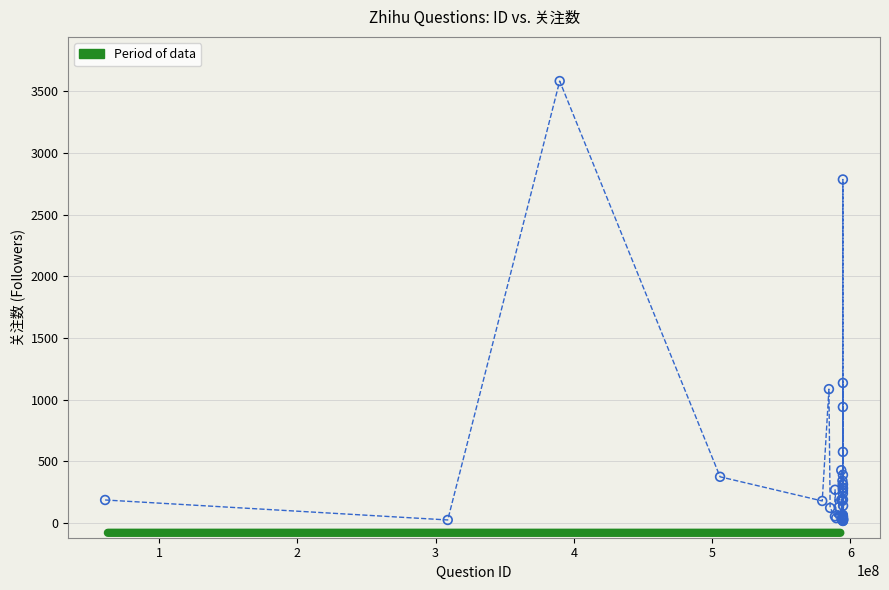

What Y value in the scatter plot is closest to 1799?

1135